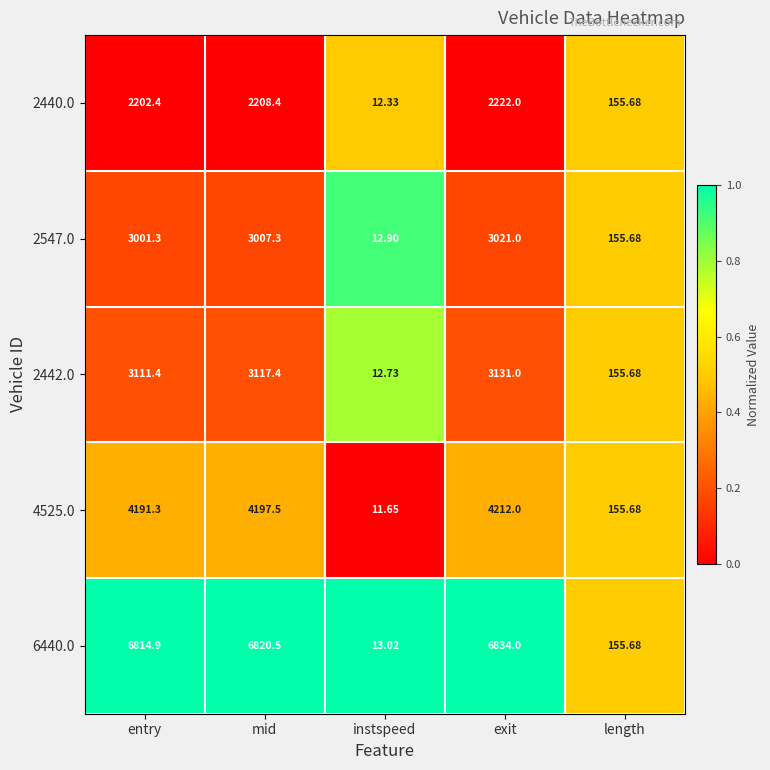

What is the spread (max minus min) of values at mid?

4612.1